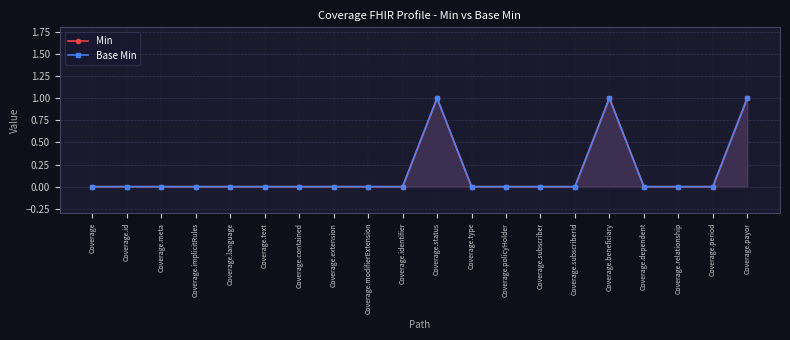

Where is the first local maximum for Base Min?

Coverage.status